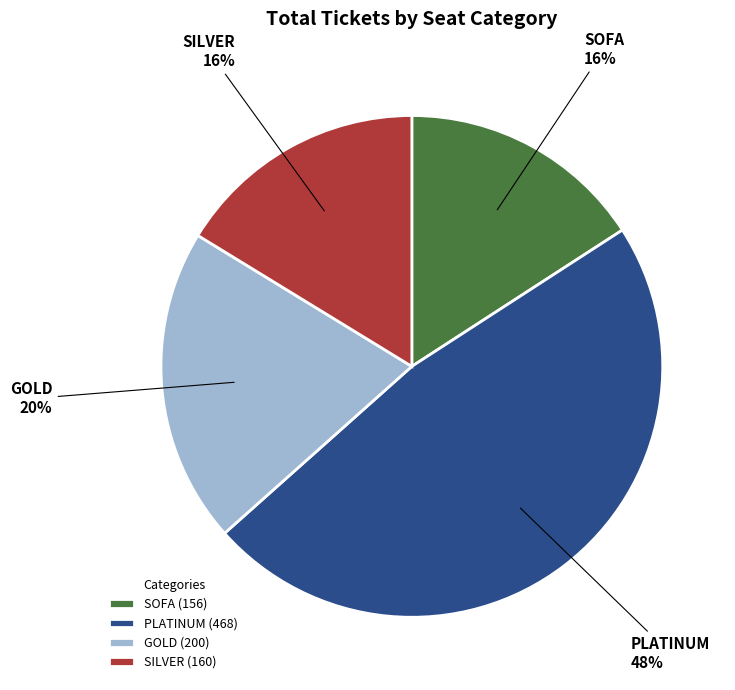

Does SILVER account for over 50% of the chart?

No